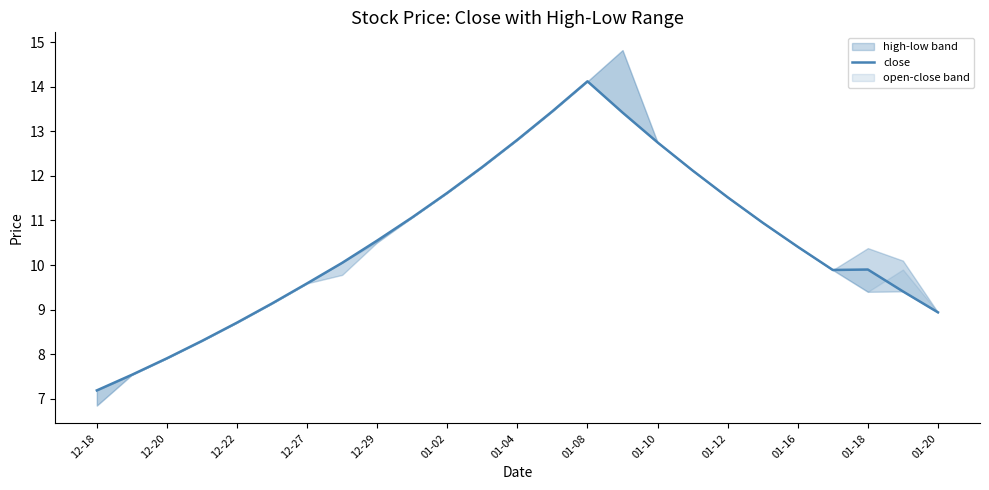

How many data points are less than 10?

11